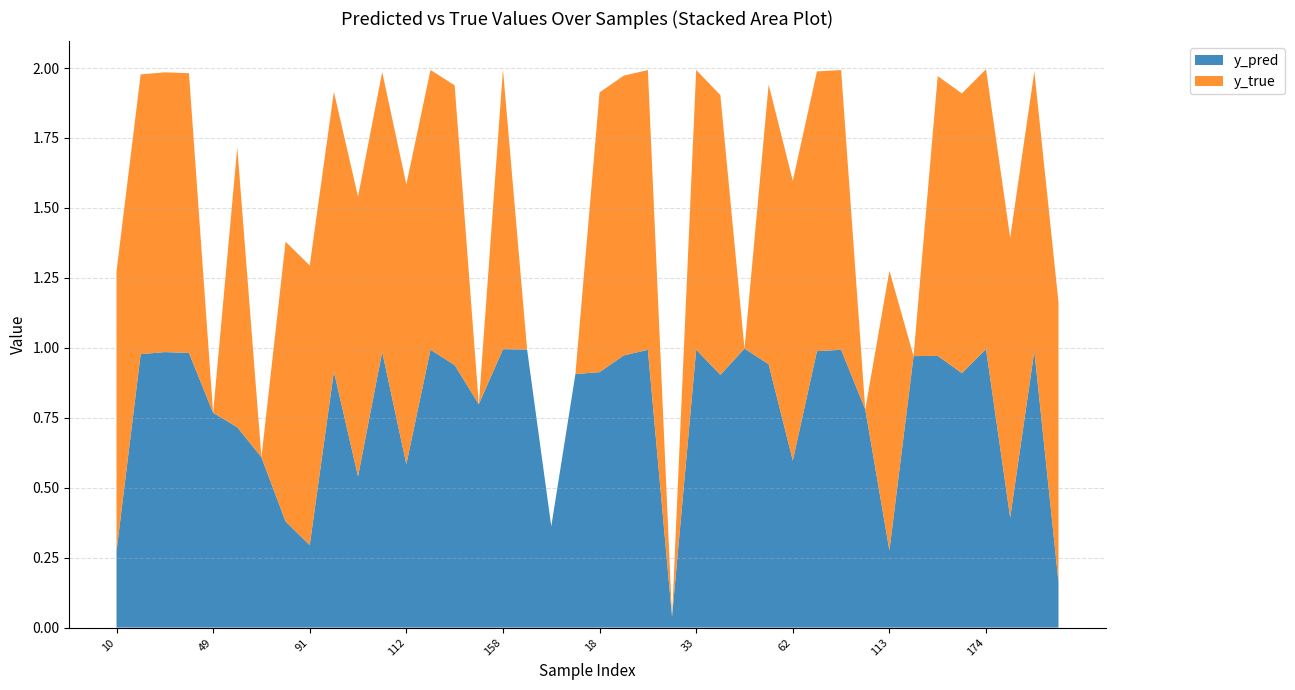

Reading right to left, what are all the values shown in this chart?

y_pred: 9=0.2	3=1.0	180=0.4	174=1.0	160=0.9	157=1.0	119=1.0	113=0.3	90=0.8	80=1.0	65=1.0	62=0.6	54=0.9	48=1.0	34=0.9	33=1.0	30=0.0	29=1.0	28=1.0	18=0.9	13=0.9	176=0.4	159=1.0	158=1.0	154=0.8	153=0.9	117=1.0	112=0.6	110=1.0	108=0.5	101=0.9	91=0.3	77=0.4	76=0.6	50=0.7	49=0.8	40=1.0	35=1.0	26=1.0	10=0.3
y_true: 9=1.0	3=1.0	180=1.0	174=1.0	160=1.0	157=1.0	119=0.0	113=1.0	90=0.0	80=1.0	65=1.0	62=1.0	54=1.0	48=0.0	34=1.0	33=1.0	30=0.0	29=1.0	28=1.0	18=1.0	13=0.0	176=0.0	159=0.0	158=1.0	154=0.0	153=1.0	117=1.0	112=1.0	110=1.0	108=1.0	101=1.0	91=1.0	77=1.0	76=0.0	50=1.0	49=0.0	40=1.0	35=1.0	26=1.0	10=1.0